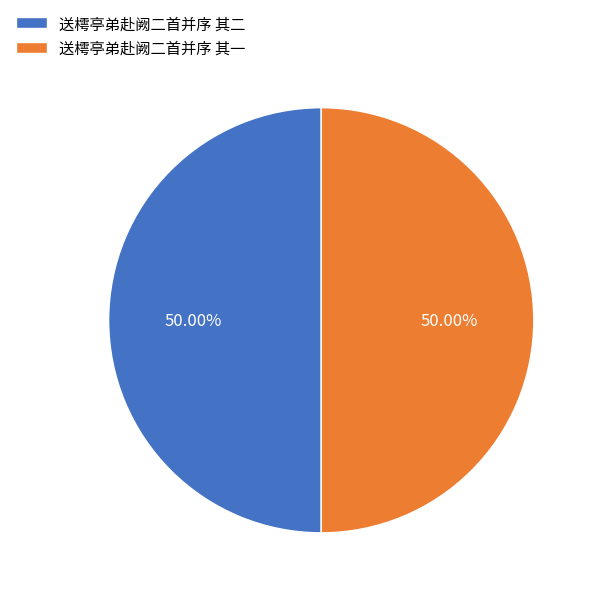

Do 送樗亭弟赴阙二首并序 其一 and 送樗亭弟赴阙二首并序 其二 together represent more than half of the pie?

Yes